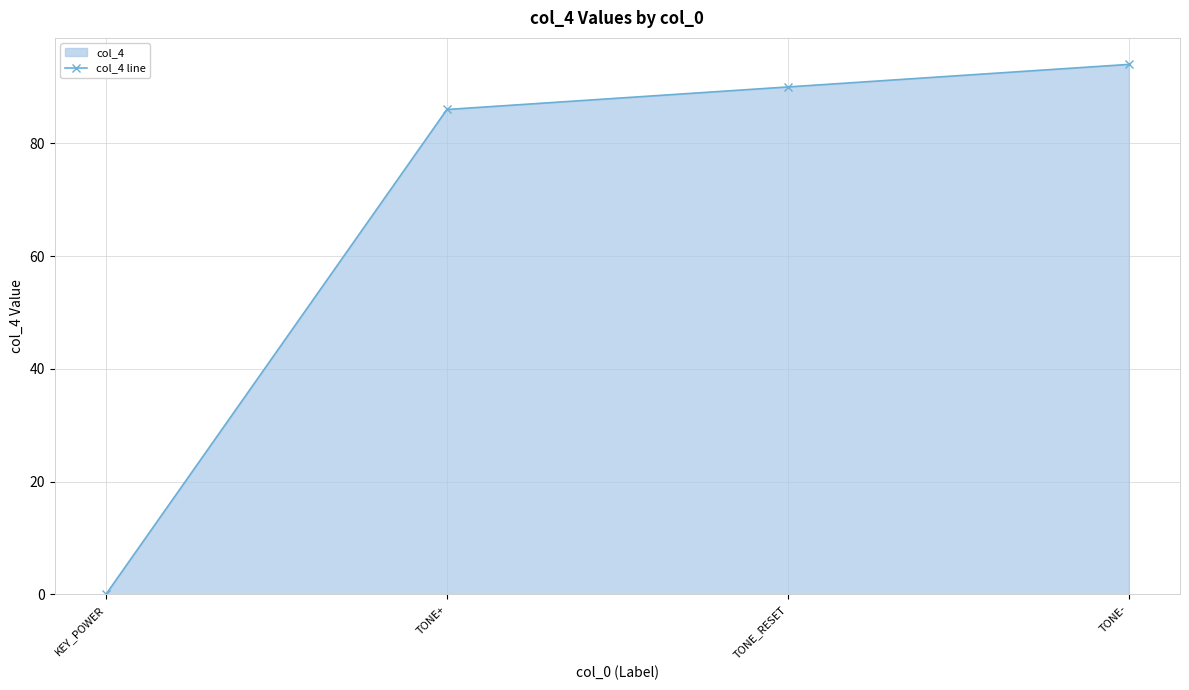

List the labels in order of value, largest first.

TONE-, TONE_RESET, TONE+, KEY_POWER